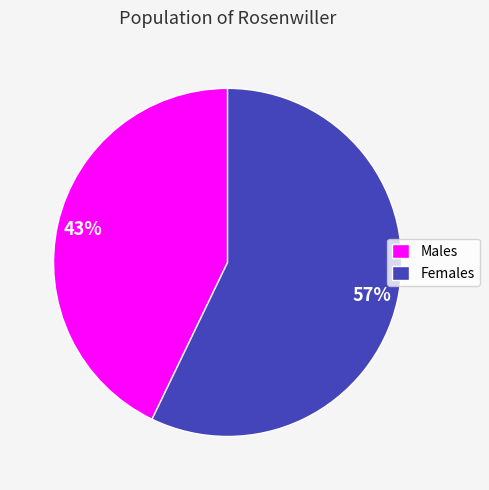

How many segments does this pie chart have?

2